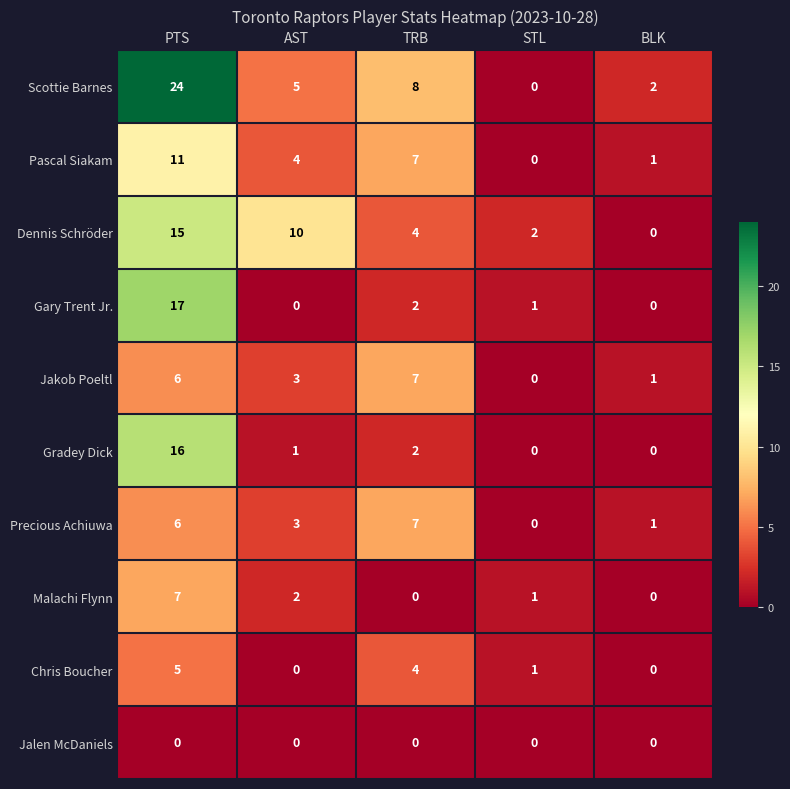

Which series has the widest spread of values?

Scottie Barnes